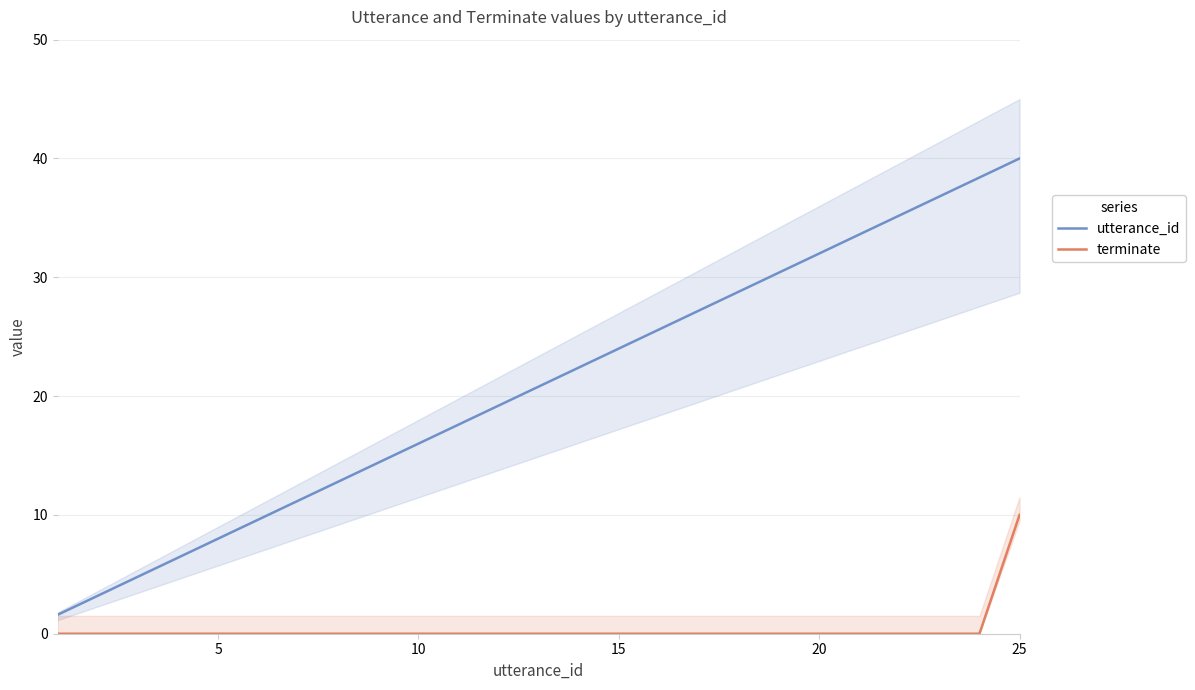

True or false: terminate and utterance_id intersect in this chart.

False